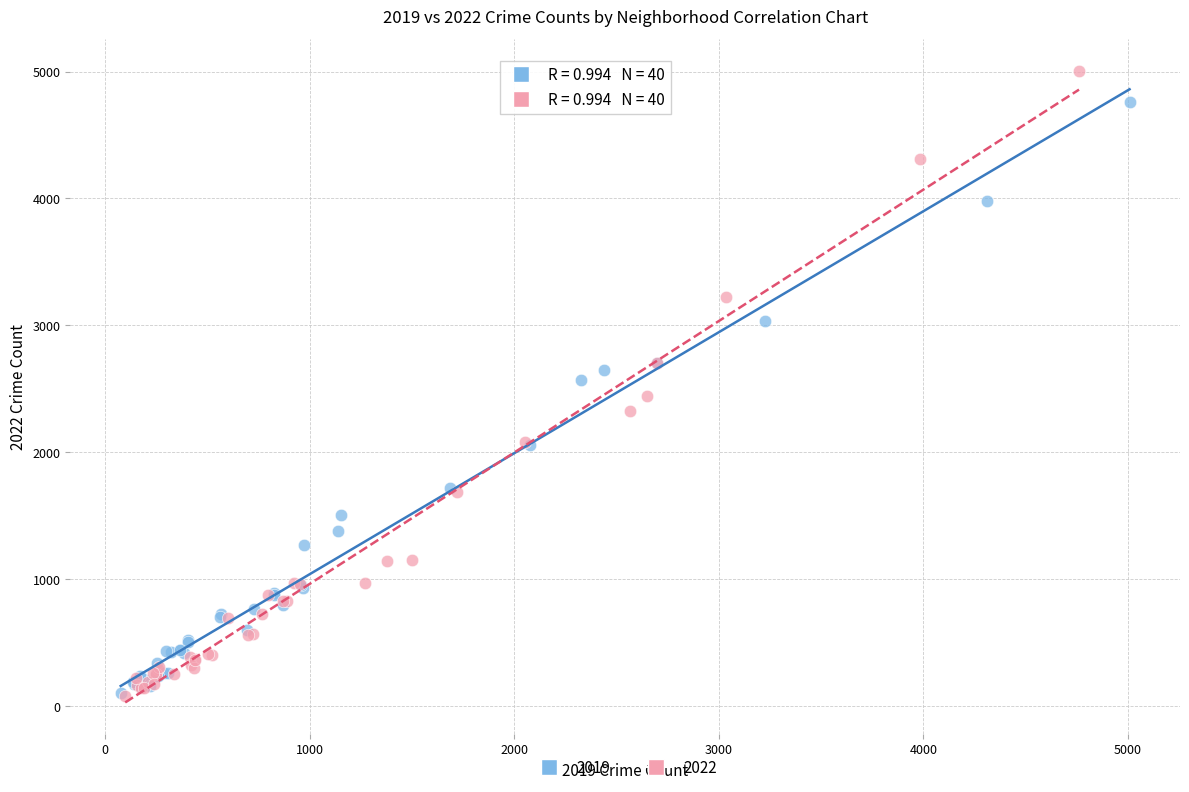

Which series has the largest Y range (max minus min)?

2022